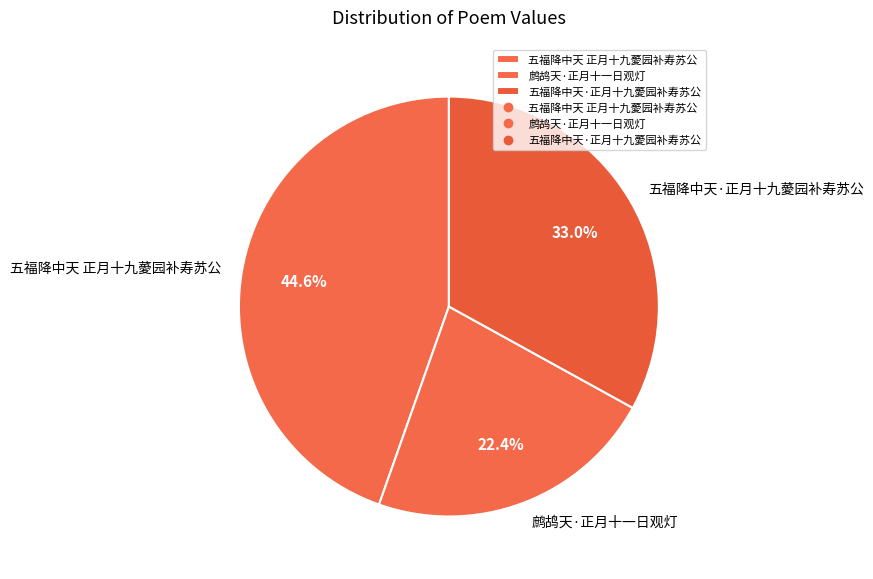

Which slice is the largest?

五福降中天 正月十九薆园补寿苏公